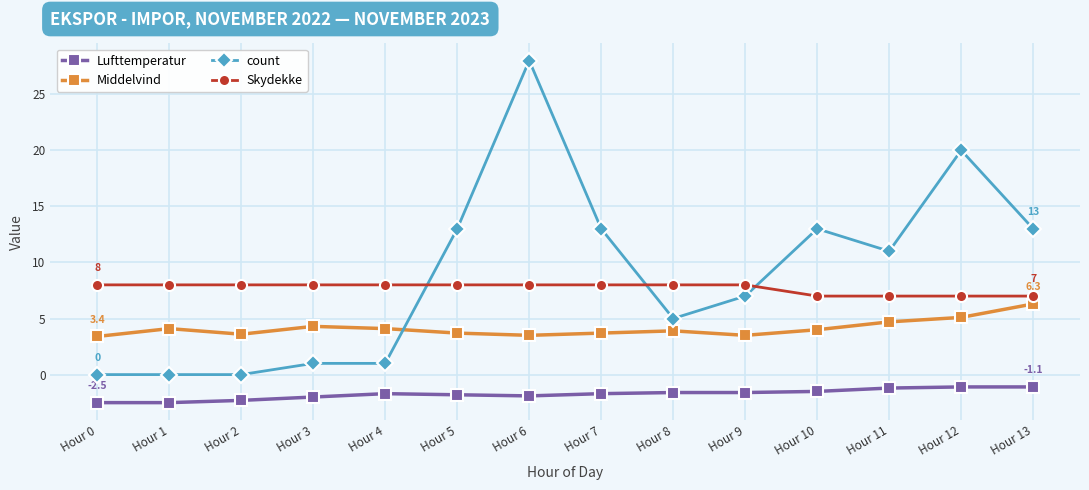

Which series has the largest total across all categories?

count